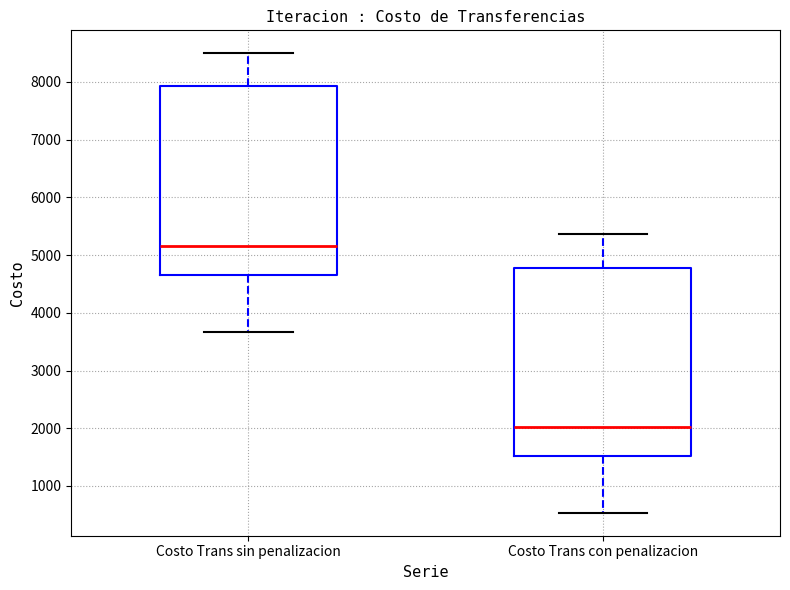

Reading left to right, read every box against the y-axis: the position of its median line, the range the box covers, and the ends of its whiskers. The values are not printed on the chart, so give them approximately, as read against the axis.

Costo Trans sin penalizacion: median 5200, box 4700 to 7900, whiskers 3700 to 8500
Costo Trans con penalizacion: median 2000, box 1500 to 4800, whiskers 500 to 5400